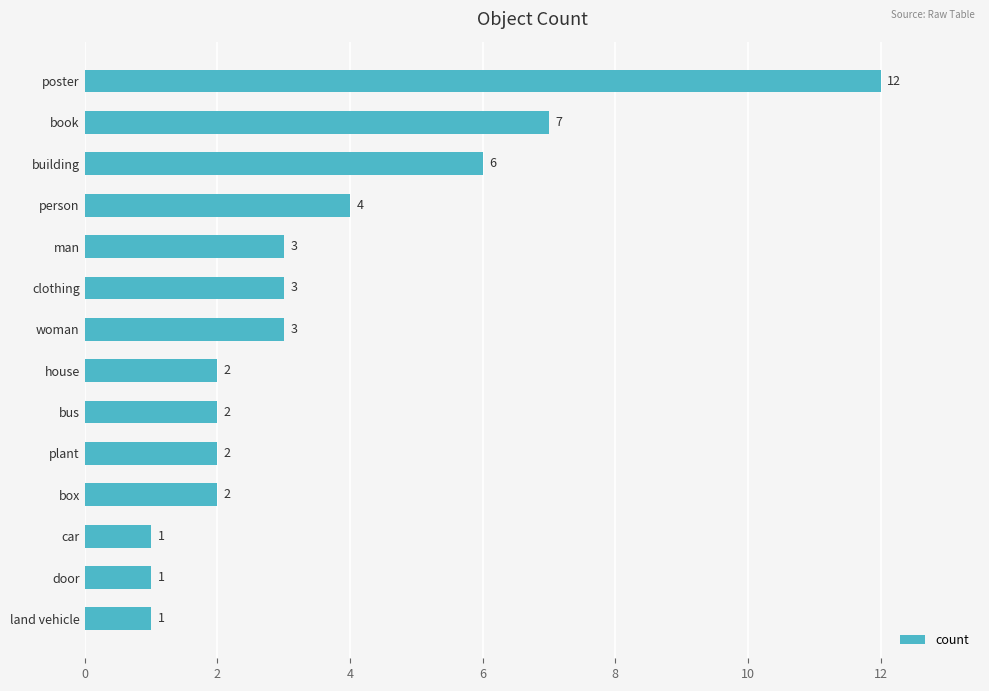

The value at building is 6. True or false?

True